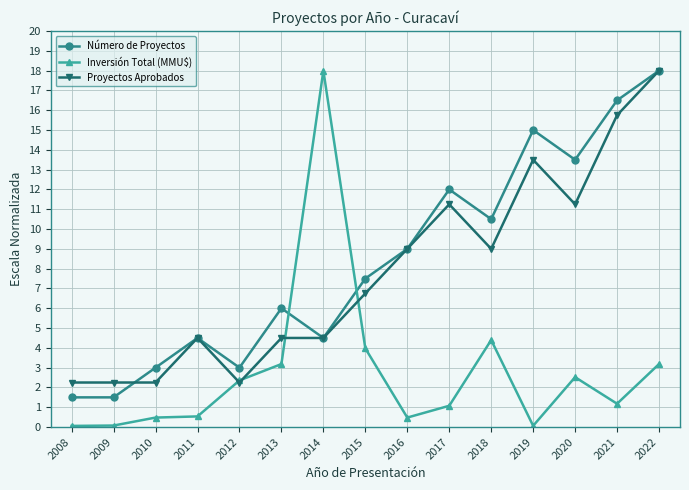

What is the maximum value shown in the chart?

18.0